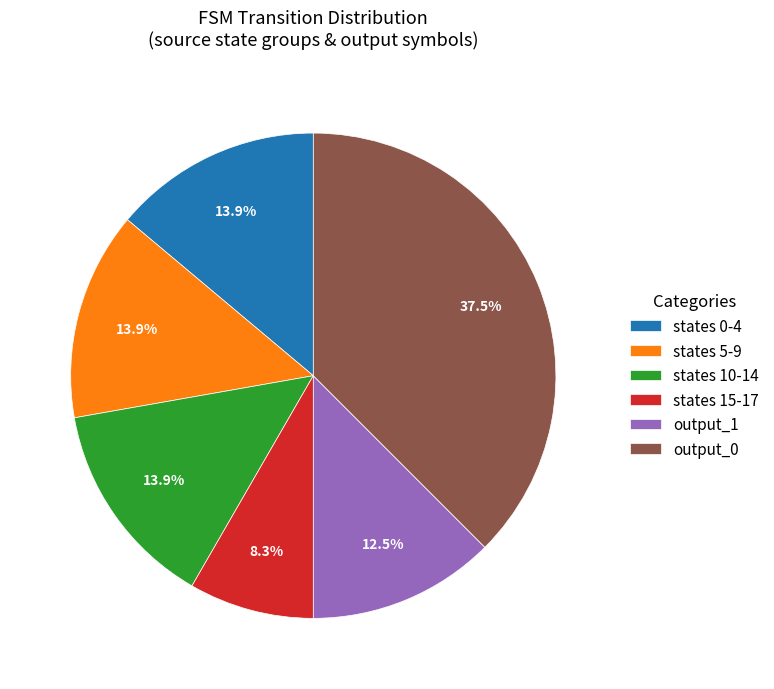

How much of the chart is everything except output_0?

62.5%